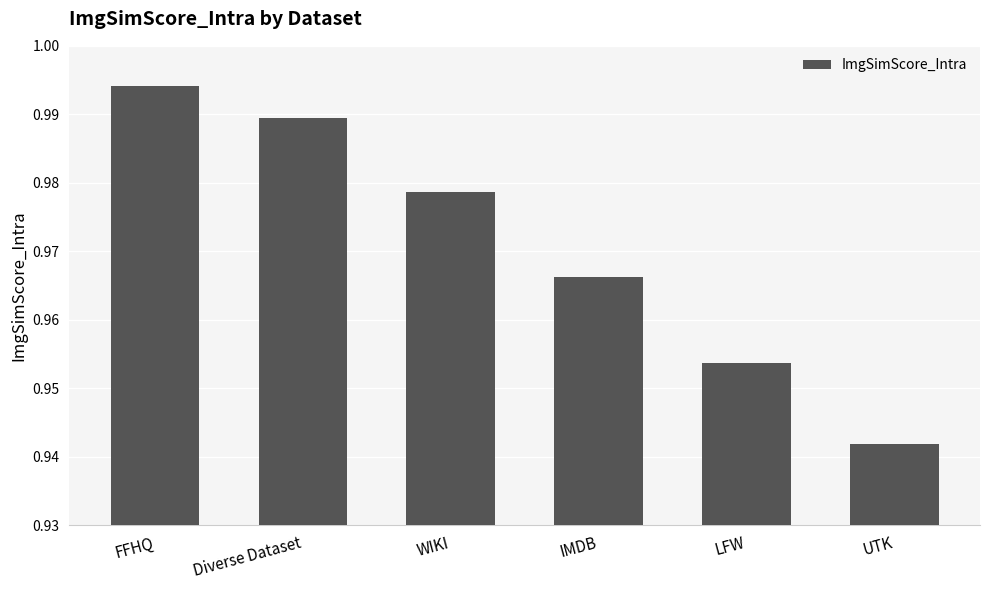

What position from the left is LFW?

5